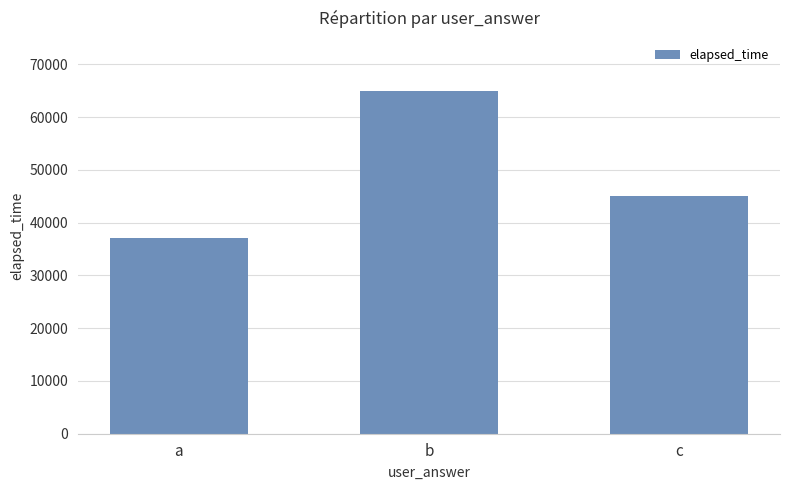

Which category has the lowest value across all series?

a